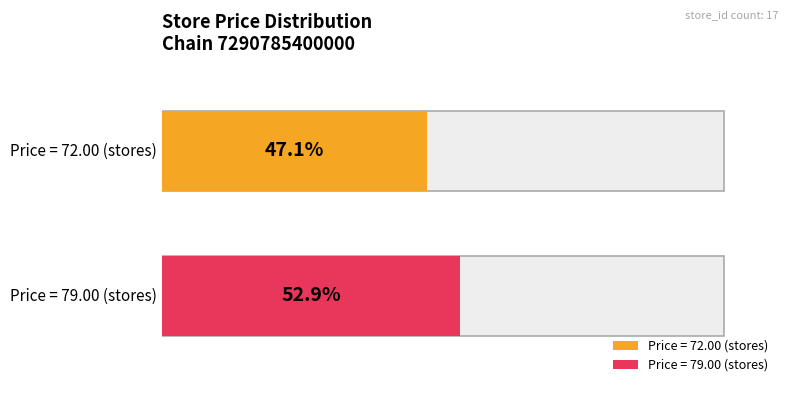

What is the value of the 3rd bar from the left?

79